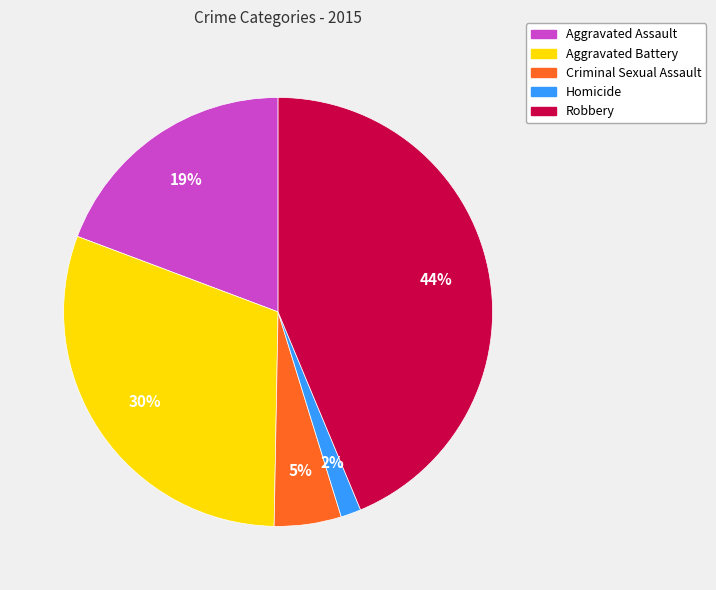

Count the number of slices in the pie.

5